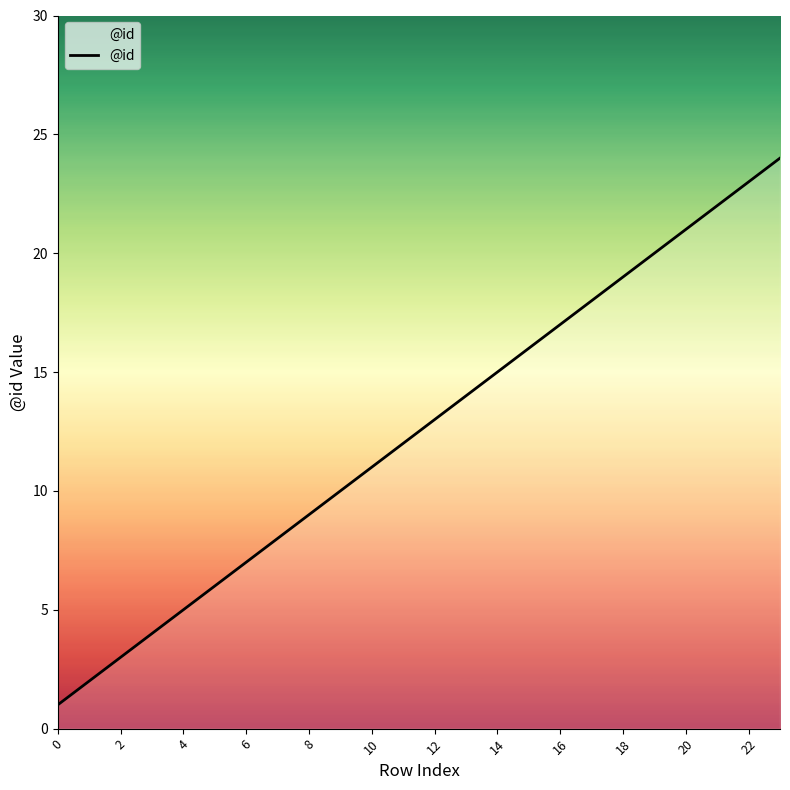

Count the number of categories in the chart.

24